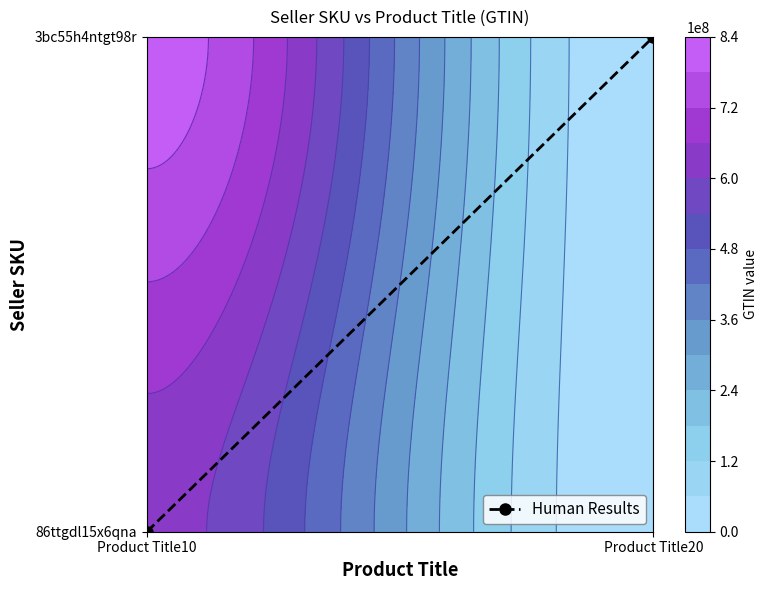

Which label corresponds to the smallest value in the chart?

Product Title10